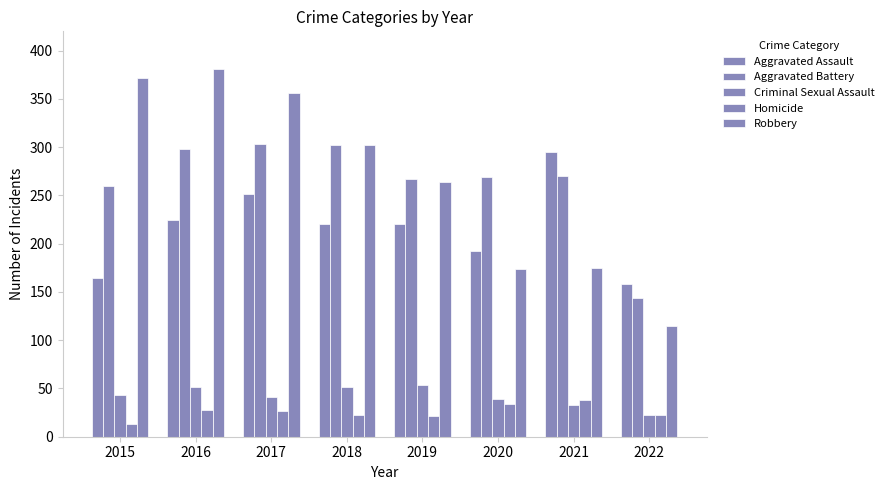

Reading left to right, what are all the values shown in this chart?

Aggravated Assault: 164	225	251	220	220	192	295	158
Aggravated Battery: 260	298	303	302	267	269	270	144
Criminal Sexual Assault: 43	51	41	51	54	39	33	23
Homicide: 13	28	27	23	21	34	38	22
Robbery: 372	381	356	302	264	174	175	115